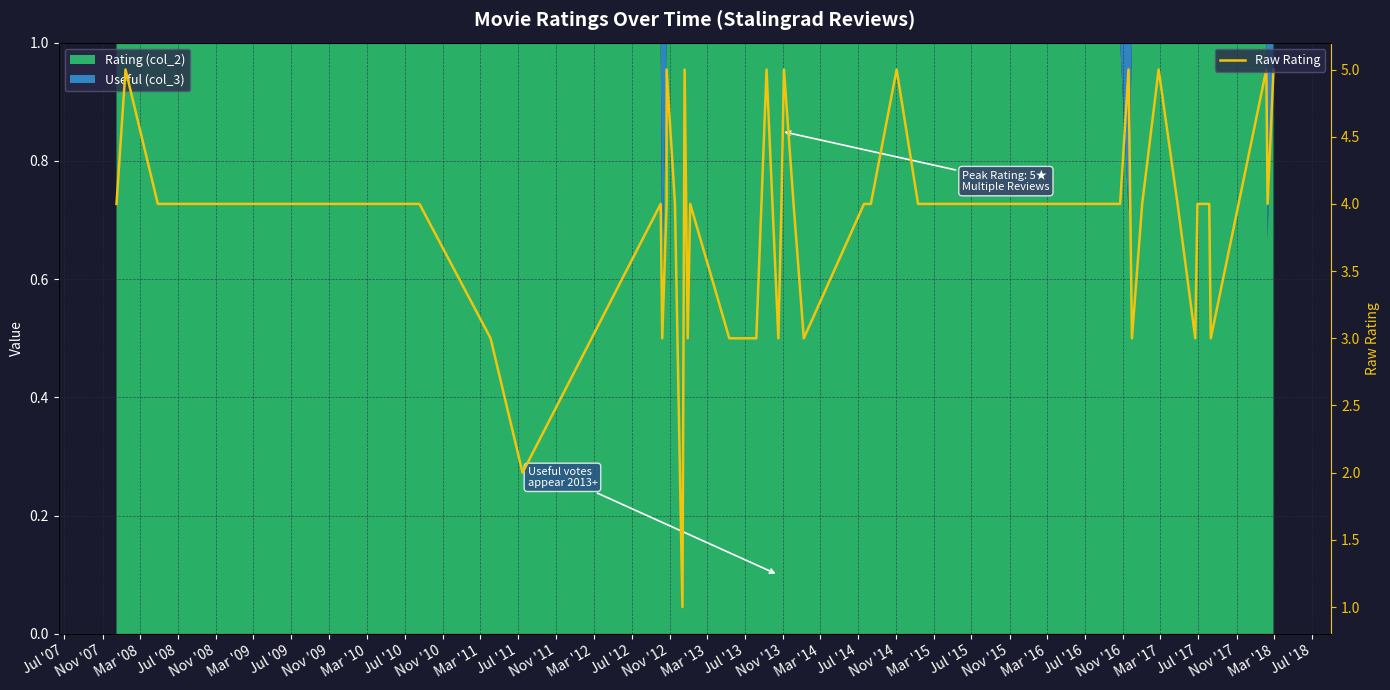

Count the number of values greater than 4.

10